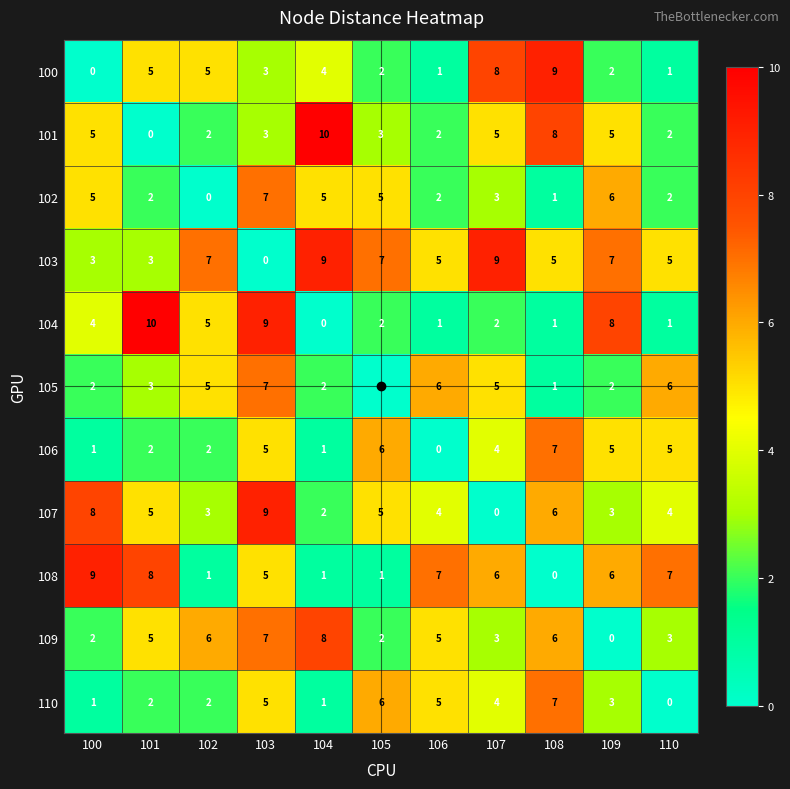

At which category is the sum across all series the highest?

103